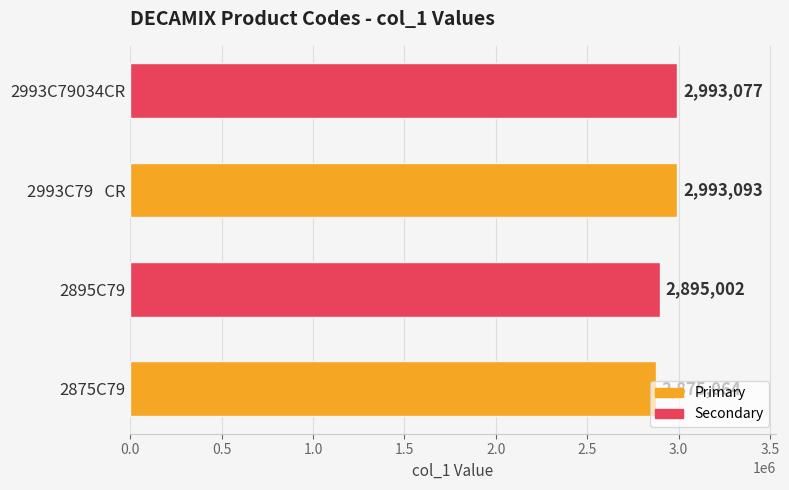

Rank the categories by value from lowest to highest.

2875C79, 2895C79, 2993C79034CR, 2993C79   CR